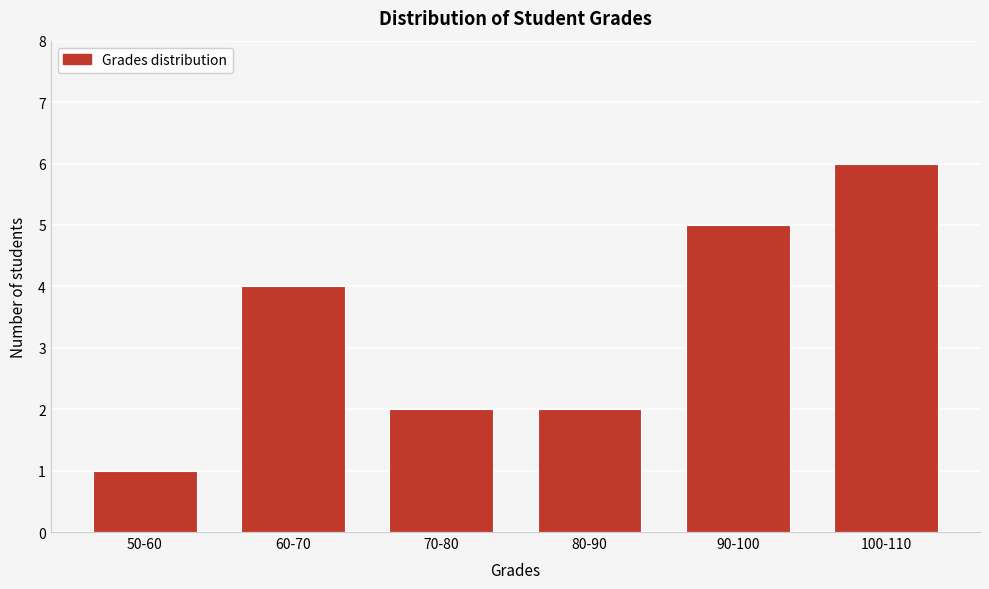

Reading right to left, what are all the values shown in this chart?

100-110=6	90-100=5	80-90=2	70-80=2	60-70=4	50-60=1